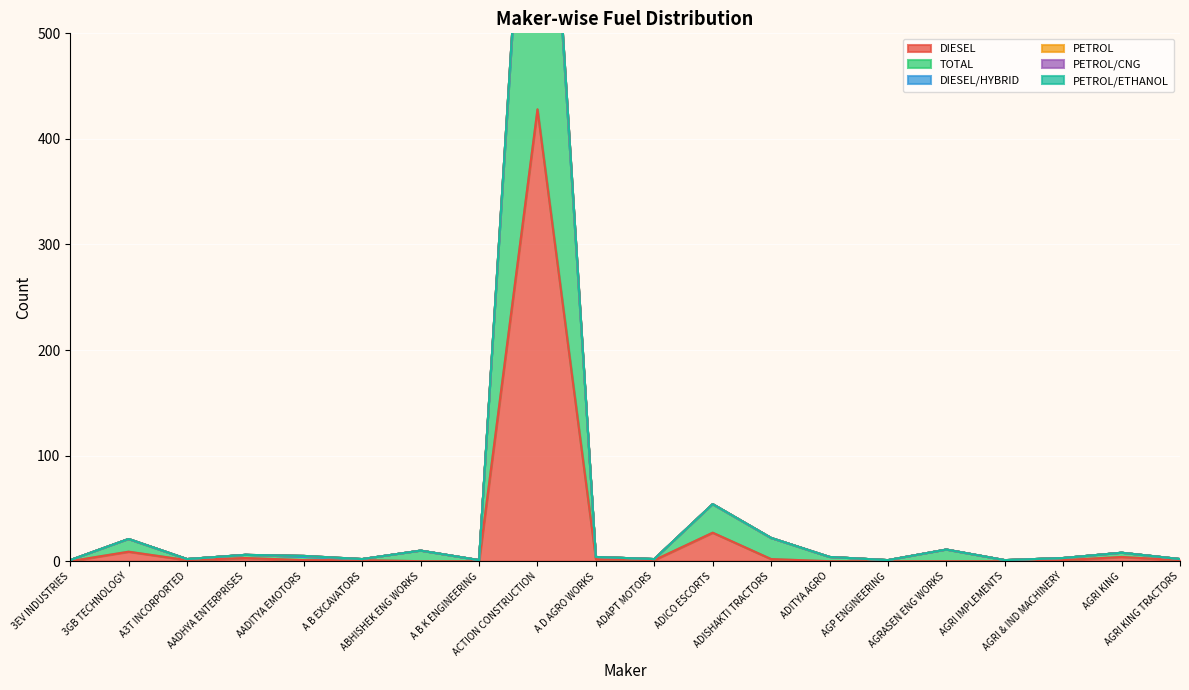

Which has a higher value, AGRI & IND MACHINERY or 3GB TECHNOLOGY?

3GB TECHNOLOGY